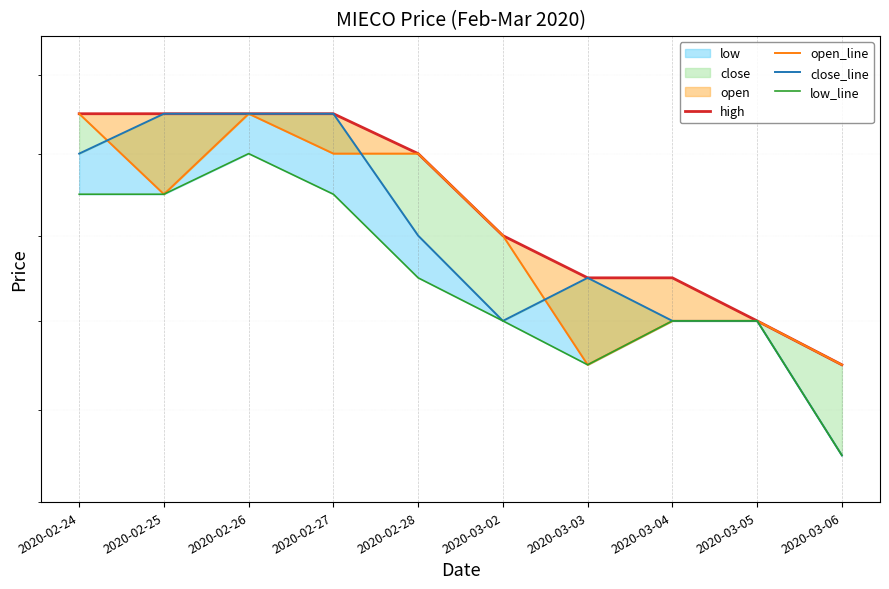

At how many categories does at least one series exceed 0?

10